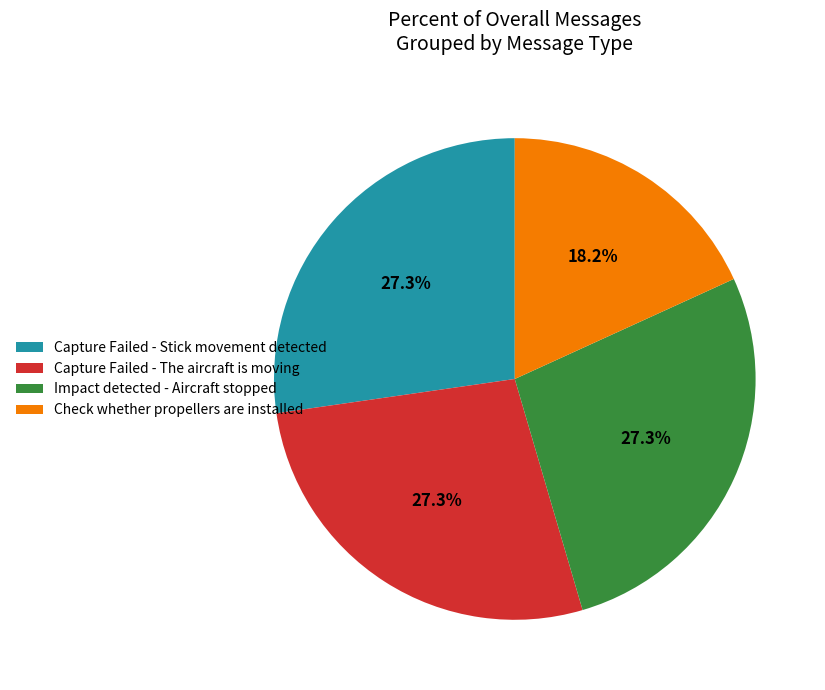

The Capture Failed - Stick movement detected slice represents 34% of the pie. True or false?

False